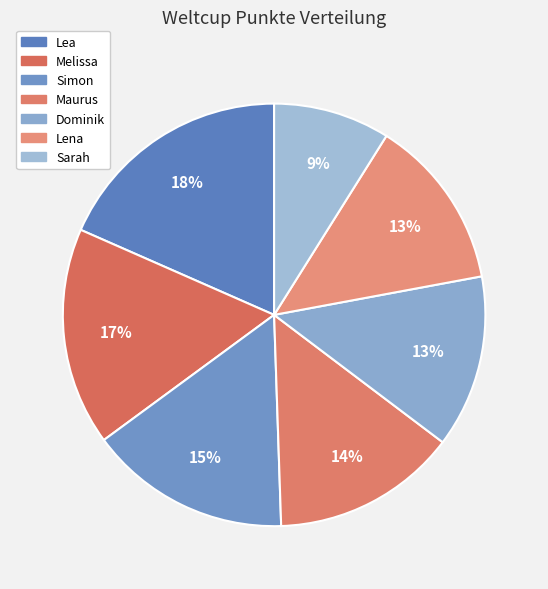

To the nearest percent, what is the combined percentage of Lea and Dominik?

32%